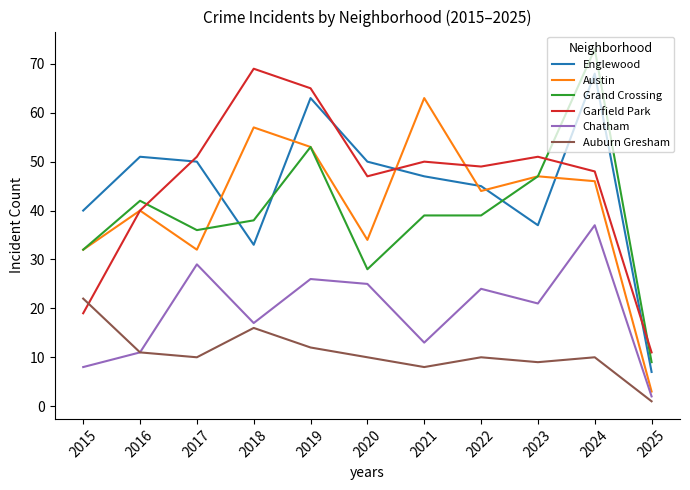

Read the Grand Crossing value at 2018.

38